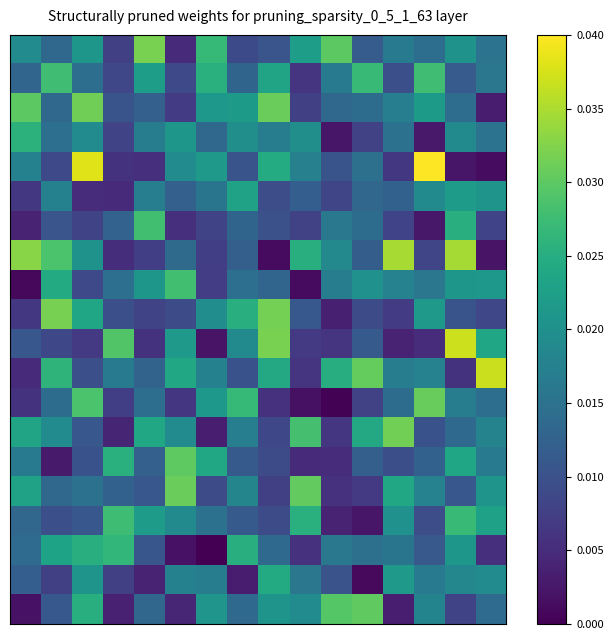

How many categories are shown in the chart?

16